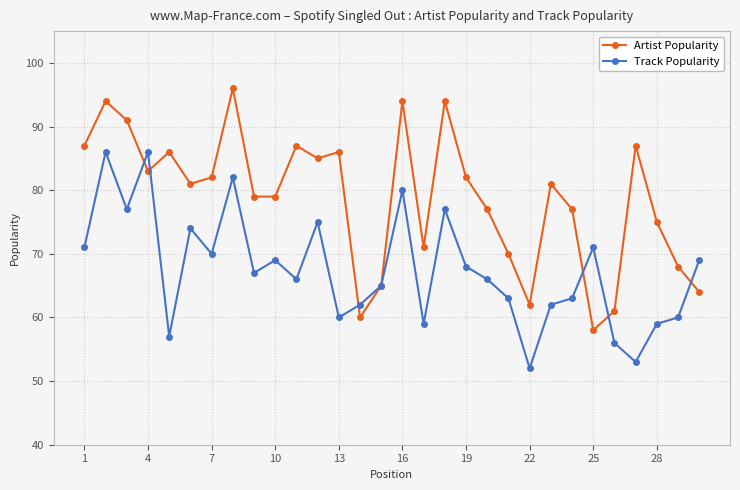

What is the minimum value for Artist Popularity?

58